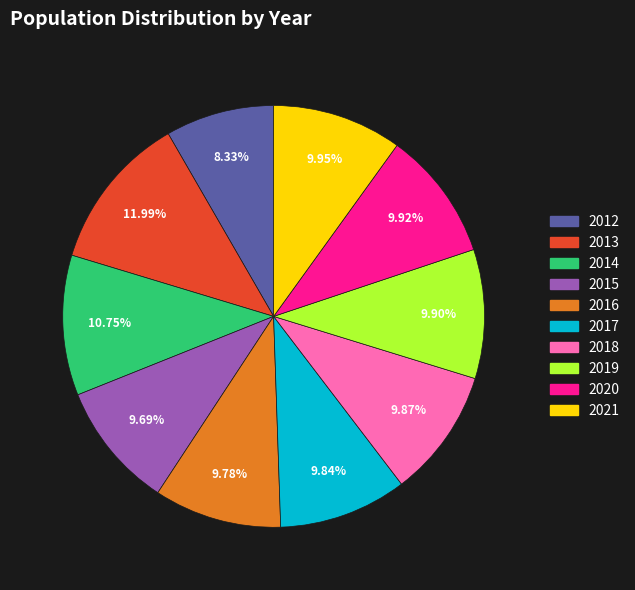

Which slice is the largest?

2013